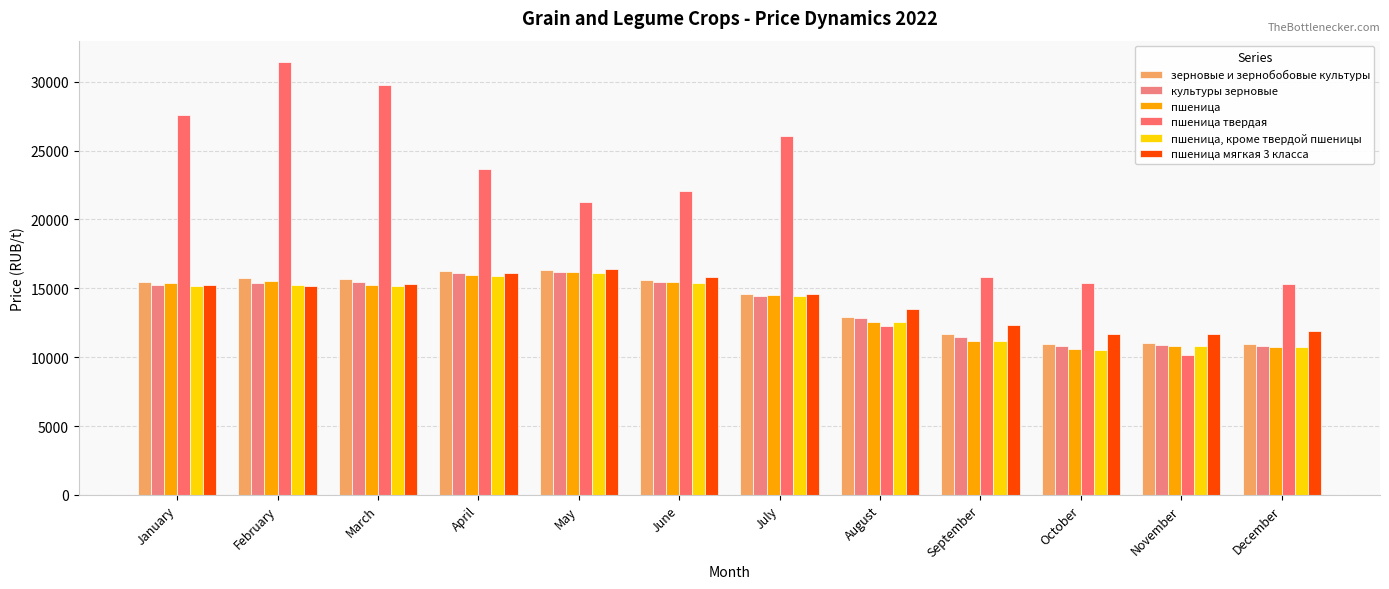

What is the maximum value for зерновые и зернобобовые культуры?

16322